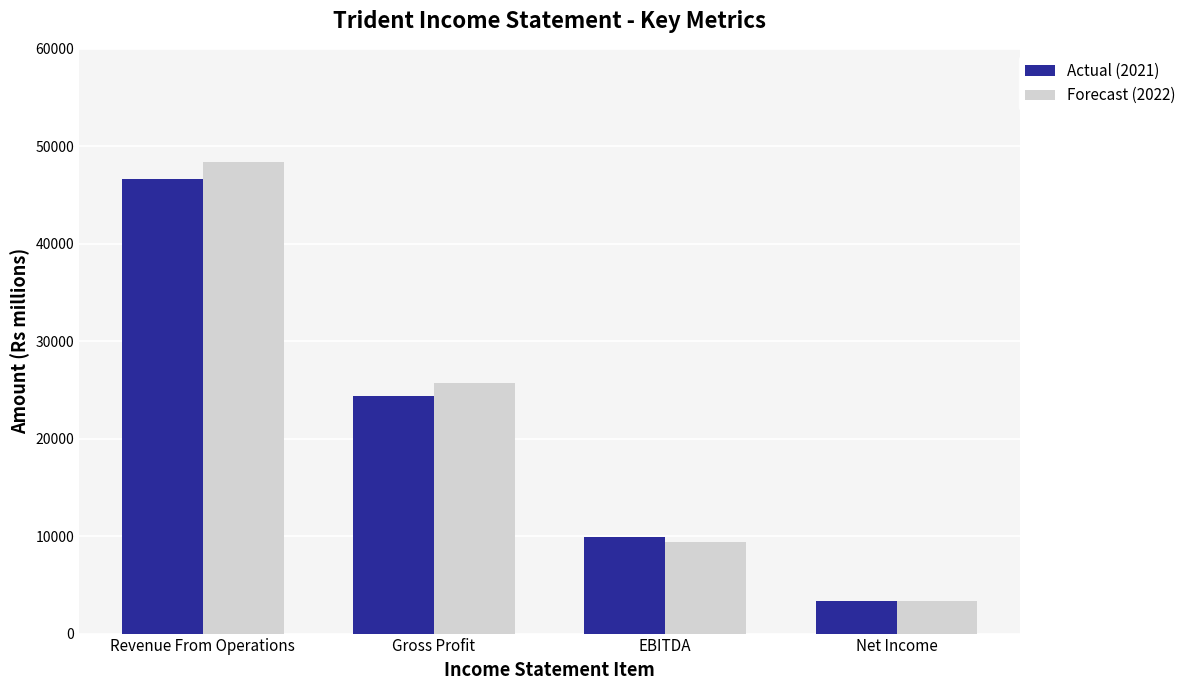

At which label does Actual (2021) reach its peak?

Revenue From Operations